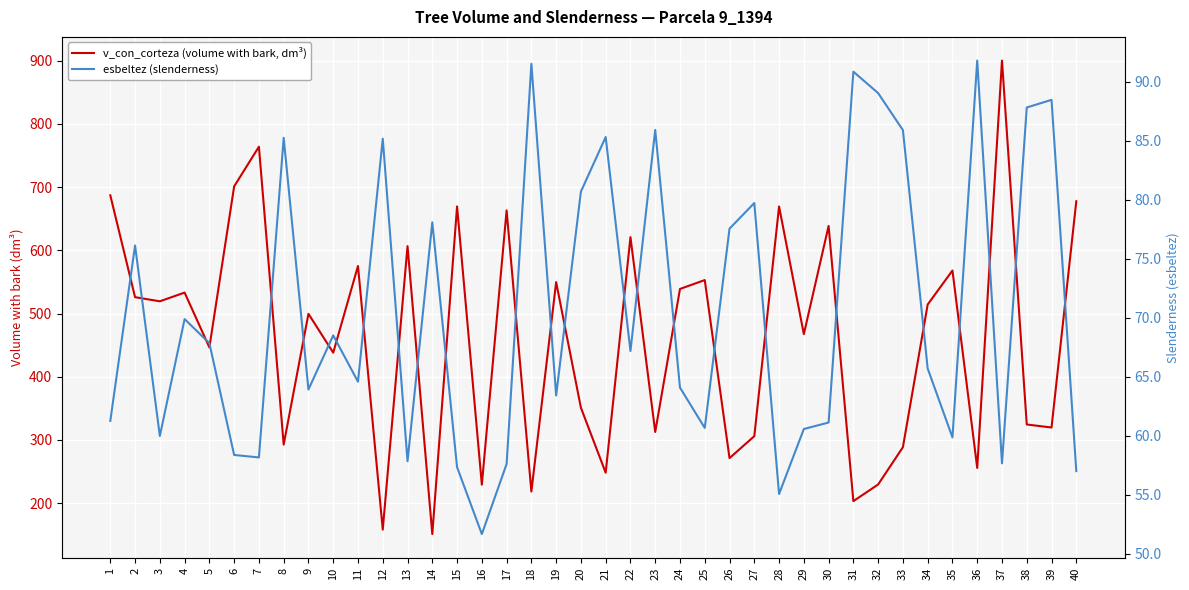

Which series has the largest total across all categories?

v_con_corteza (volume with bark, dm³)